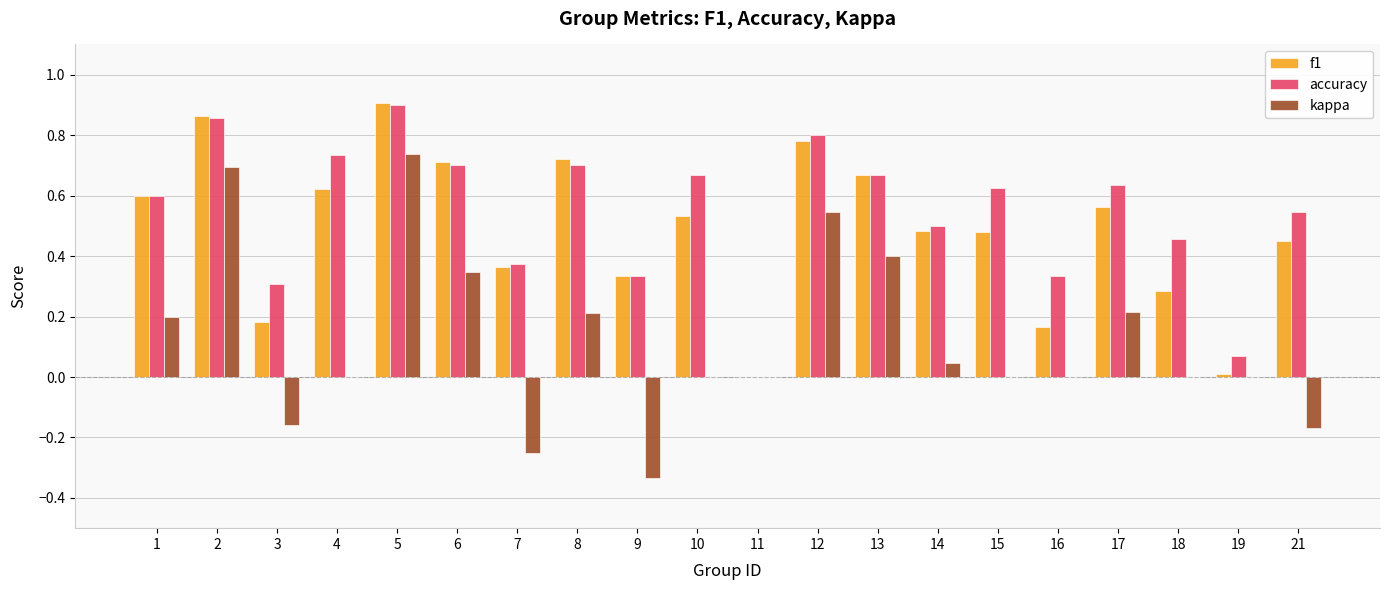

Is it true that accuracy equals 0.5 at 14?

True